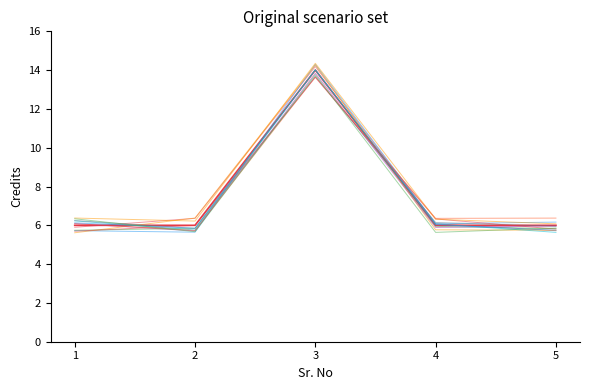

How many lines are shown in the chart?

13